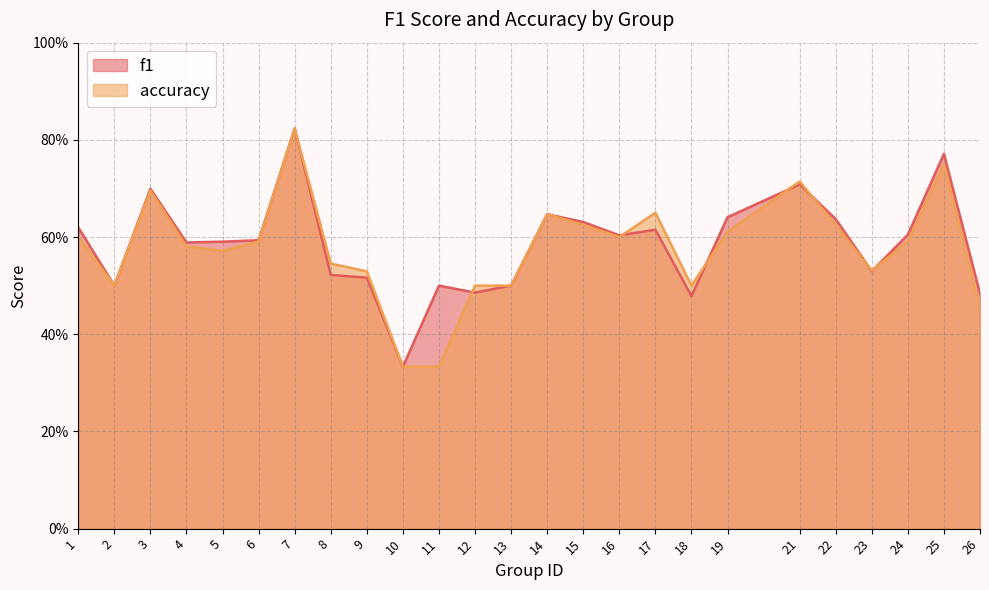

Which has a higher value, 11 or 6?

6